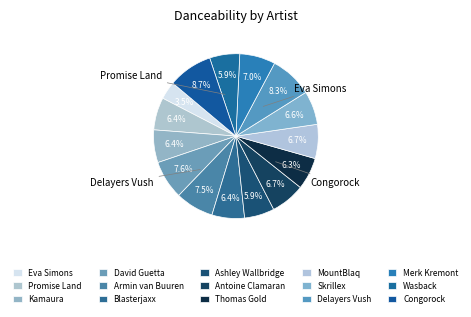

Which slice is the largest?

Congorock